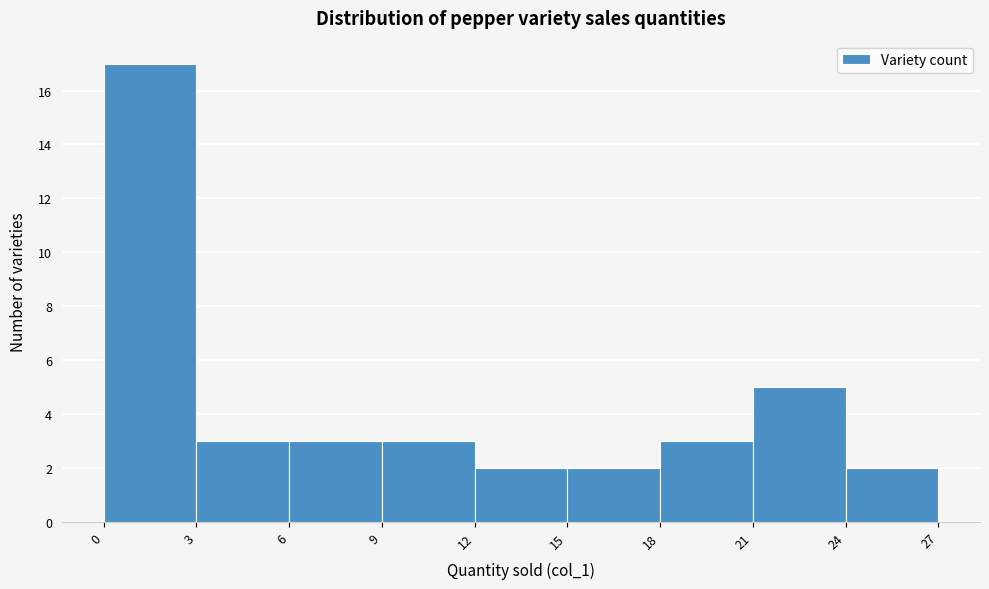

Reading left to right, list every bar in this chart as the range it spans on the x-axis followed by its height. The values are not printed on the chart, so give them approximately, as read against the axis.

0 to 3: 17
3 to 6: 3
6 to 9: 3
9 to 12: 3
12 to 15: 2
15 to 18: 2
18 to 21: 3
21 to 24: 5
24 to 27: 2